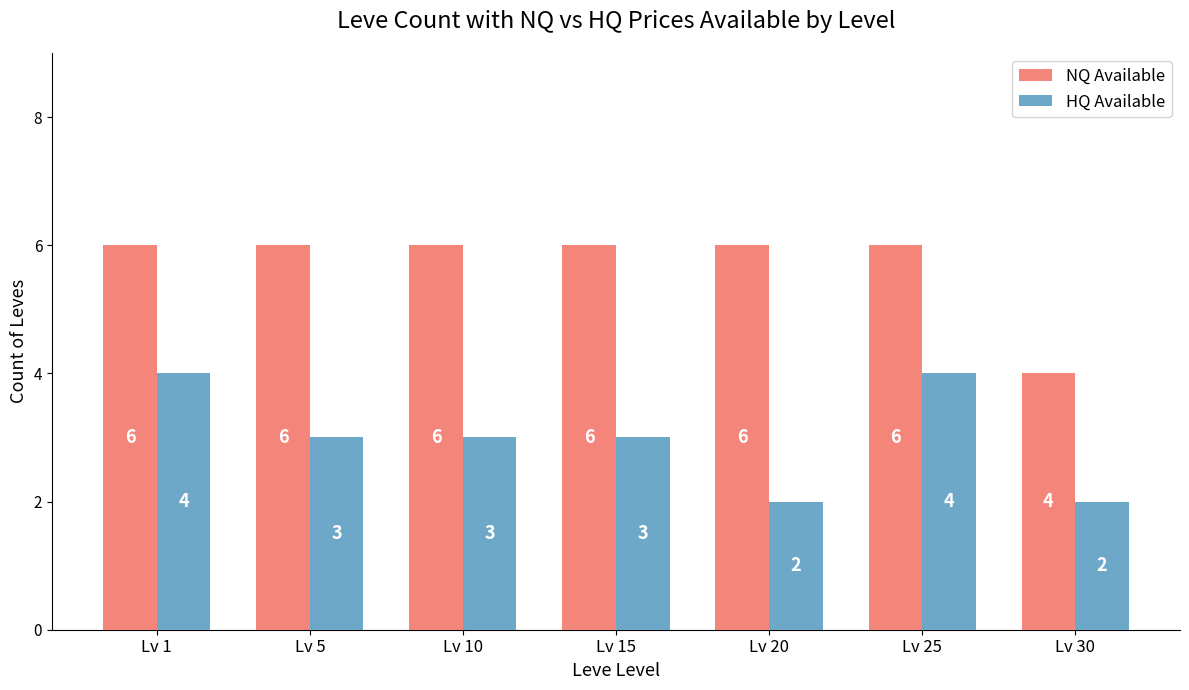

Read the HQ Available value at Lv 20.

2